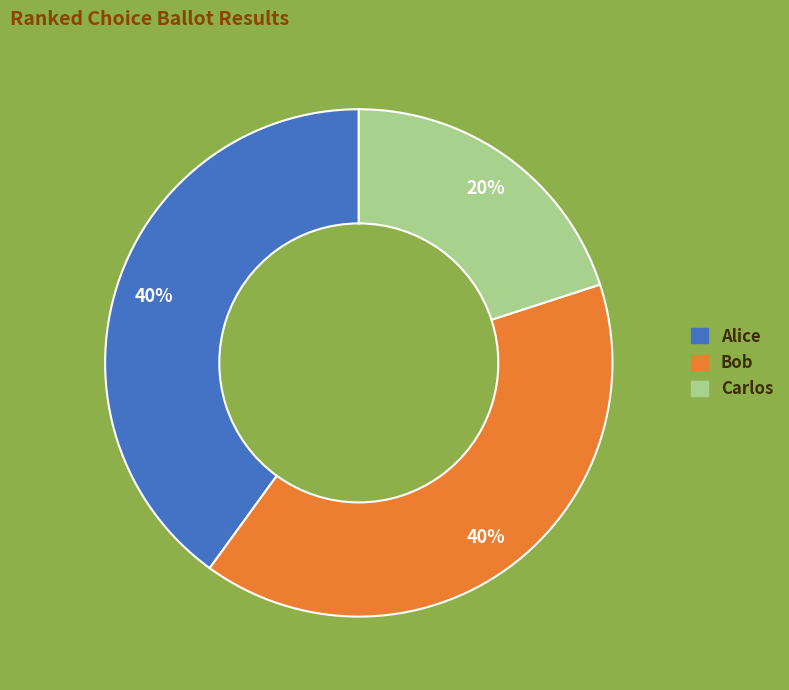

Is it true that Carlos is 20% of the pie?

True